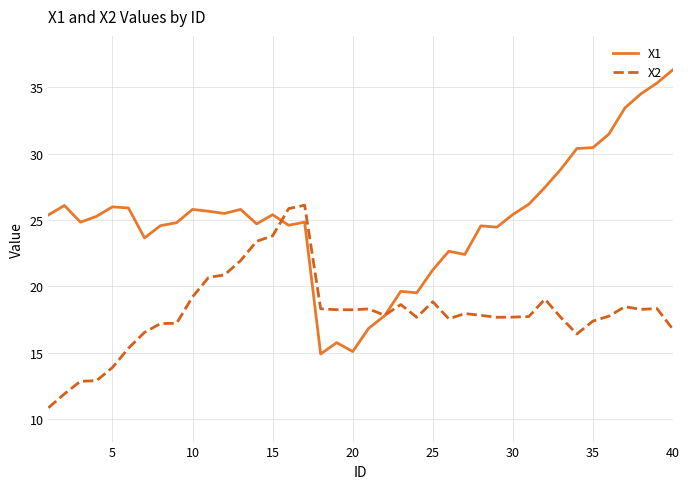

Which series has the largest total across all categories?

X1